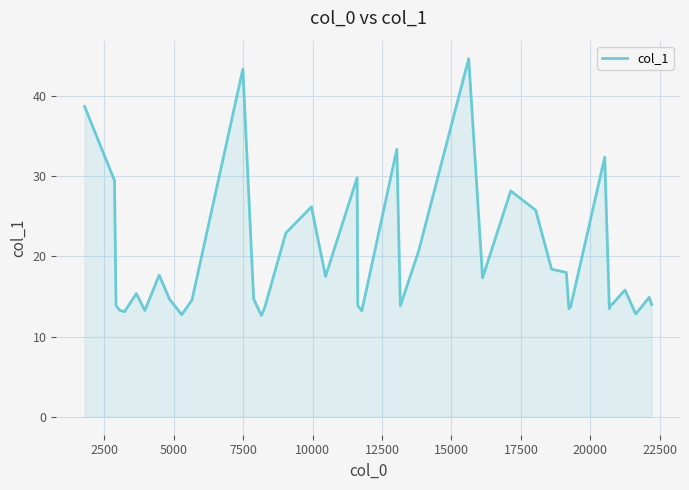

How many distinct data groups are displayed?

1